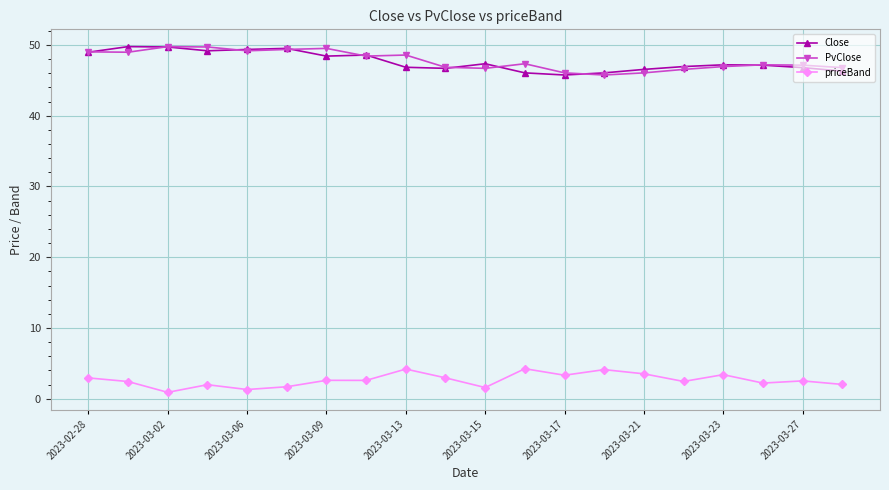

What are all the series names shown in the legend?

Close, PvClose, priceBand